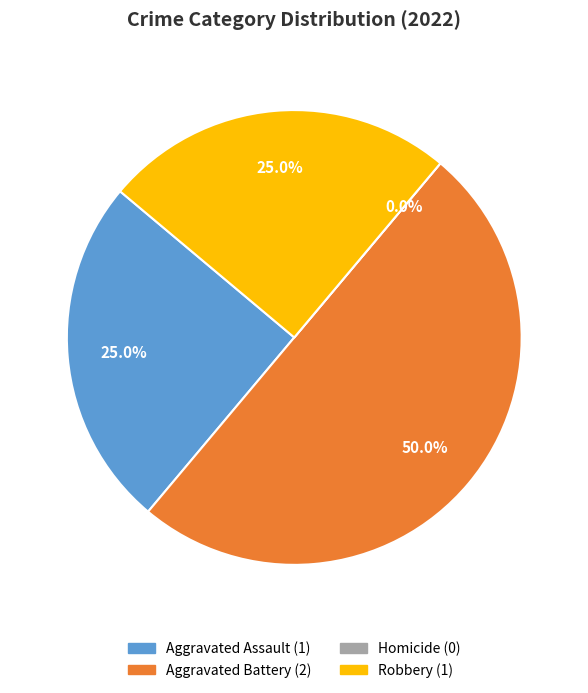

Is there a majority slice in this chart?

No